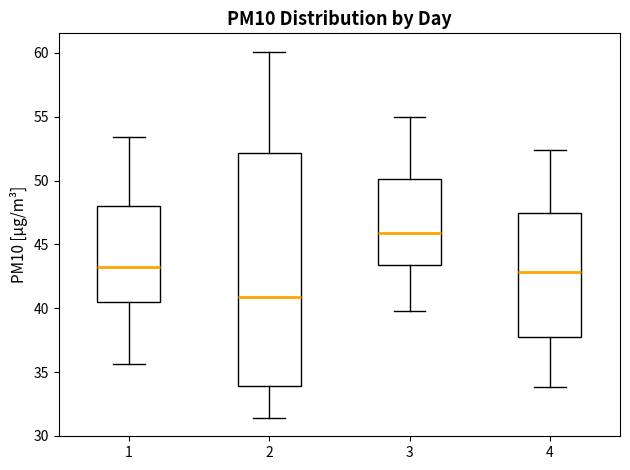

Reading left to right, read every box against the y-axis: the position of its median line, the range the box covers, and the ends of its whiskers. The values are not printed on the chart, so give them approximately, as read against the axis.

1: median 43.0, box 40.5 to 48.0, whiskers 35.5 to 53.5
2: median 41.0, box 34.0 to 52.0, whiskers 31.5 to 60.0
3: median 46.0, box 43.5 to 50.0, whiskers 40.0 to 55.0
4: median 43.0, box 38.0 to 47.5, whiskers 34.0 to 52.5